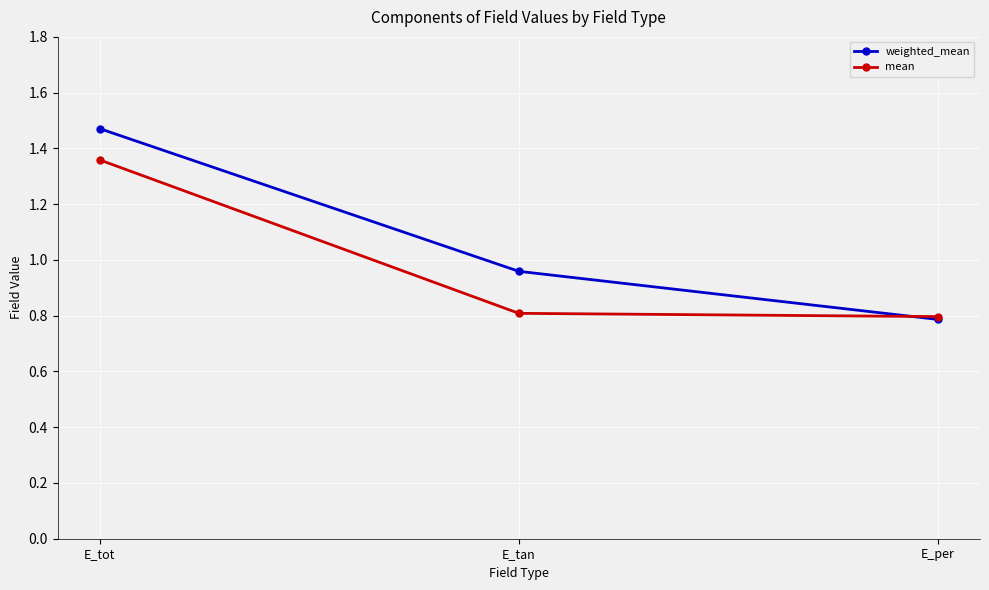

What is the label of the 3rd point from the right?

E_tot